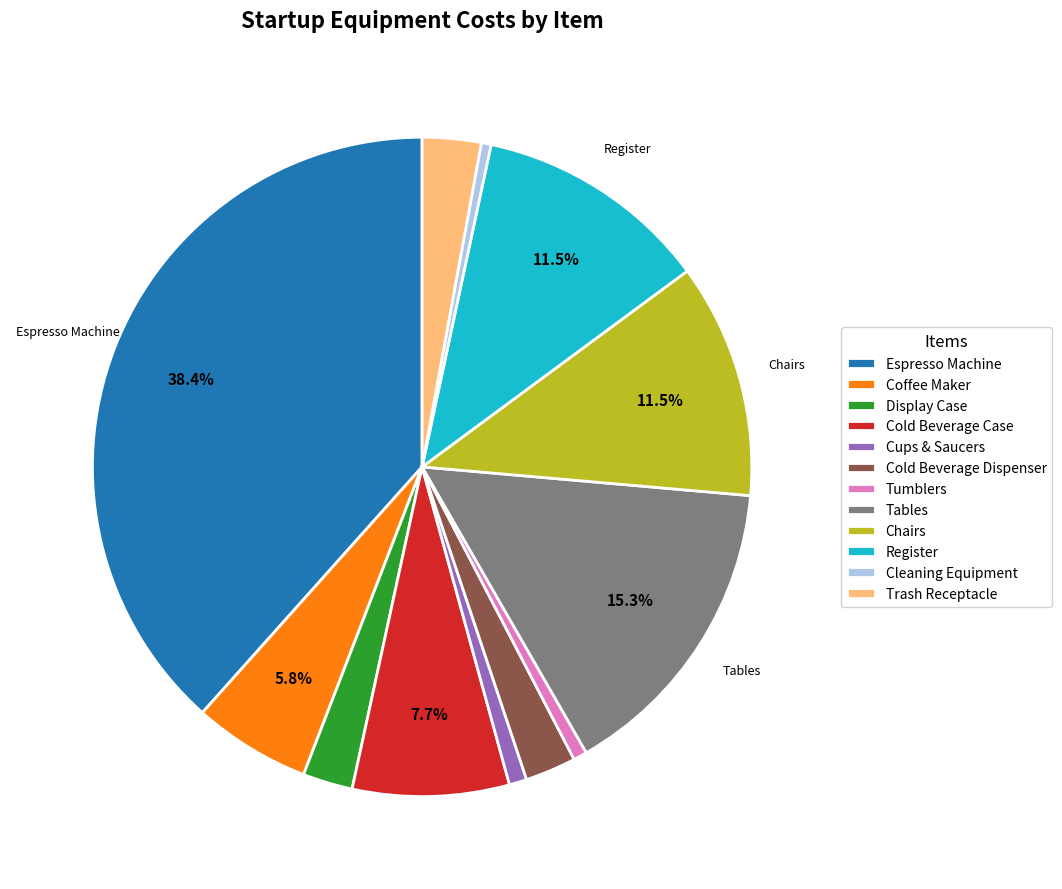

Is there any slice that represents more than half of the pie?

No